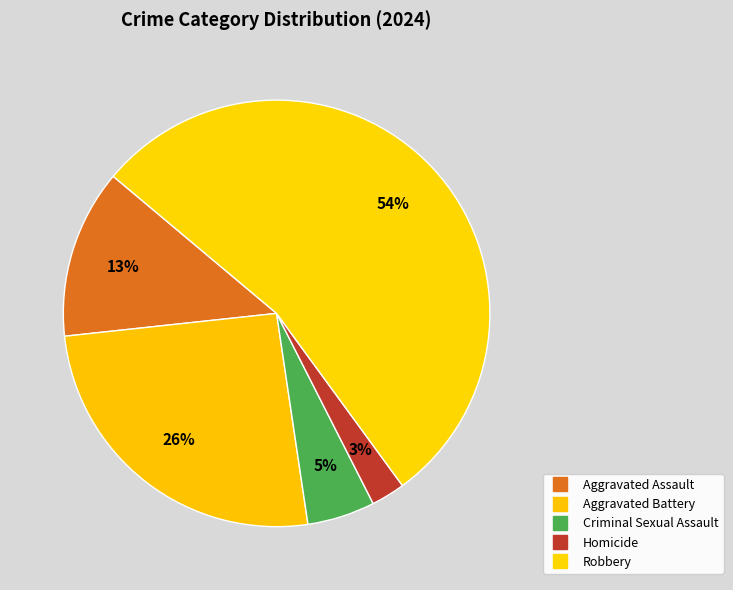

Is it true that Criminal Sexual Assault is 15% of the pie?

False